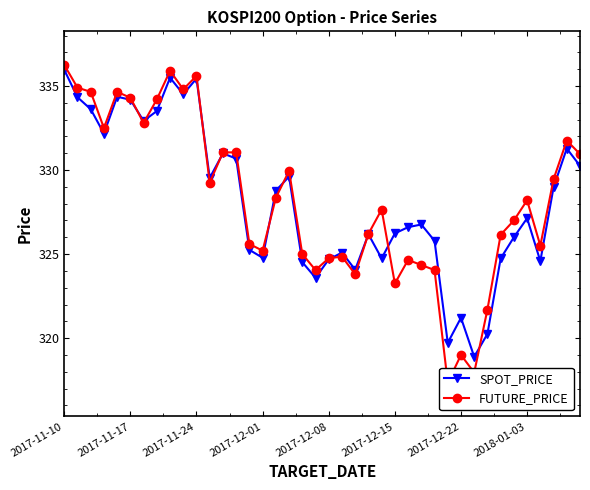

Read the FUTURE_PRICE value at 13.

331.1